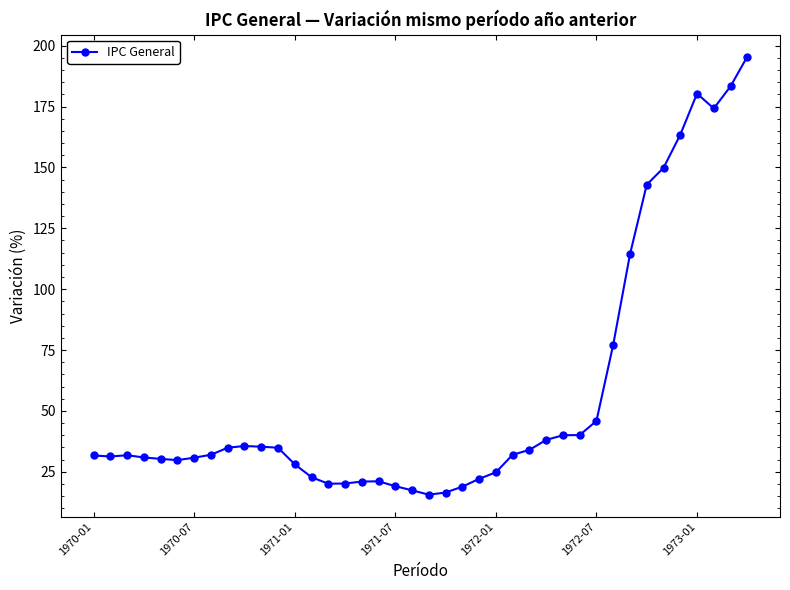

What is the greatest value displayed?

195.5